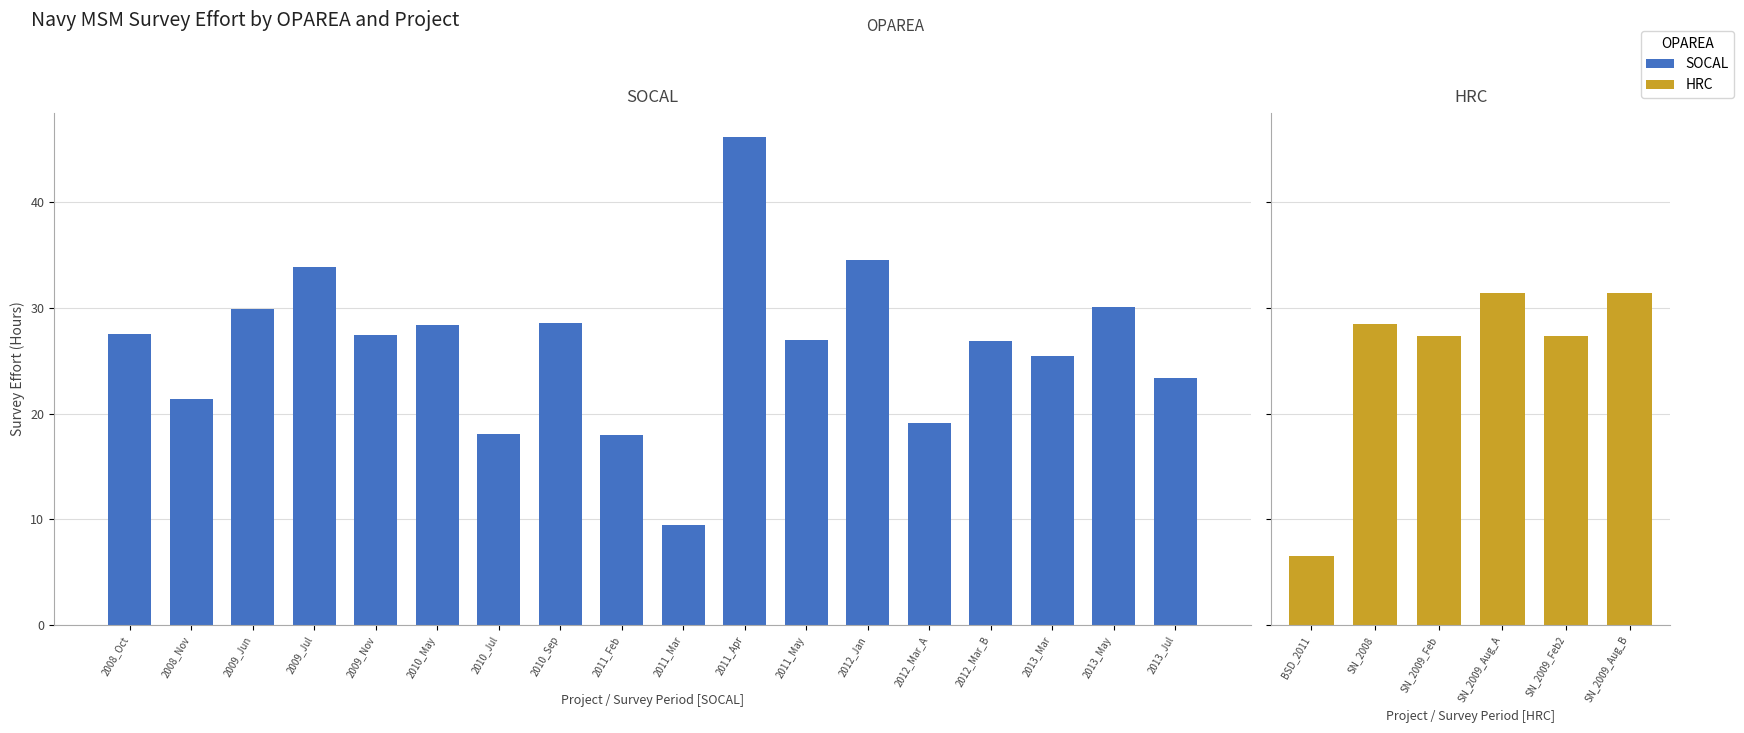

True or false: the data shows 28.4 at 2010_May.

True